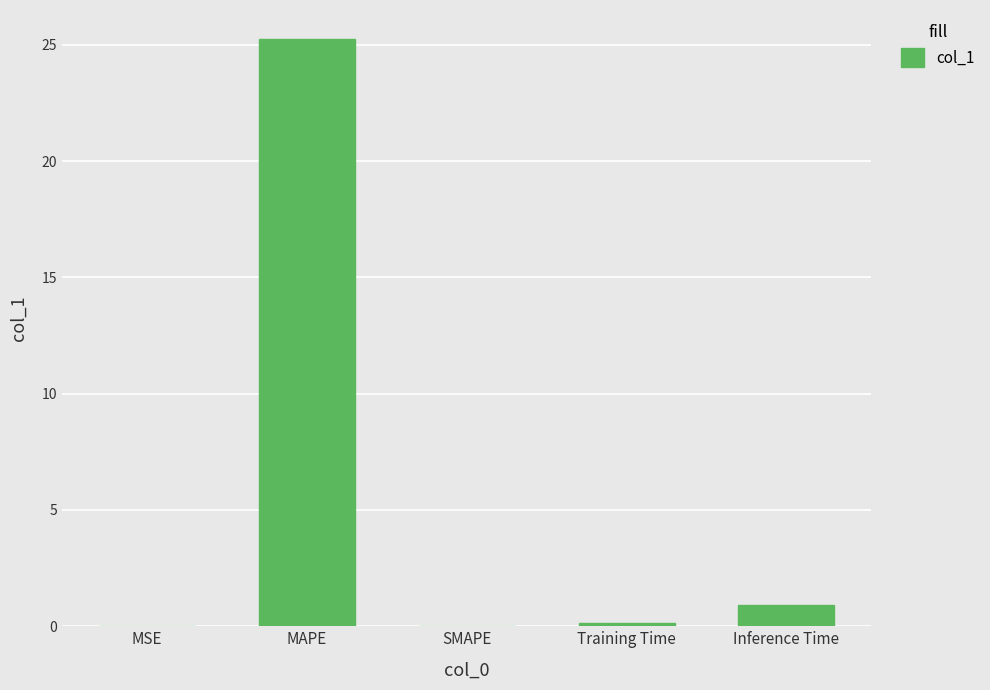

Which has a higher value, Inference Time or Training Time?

Inference Time